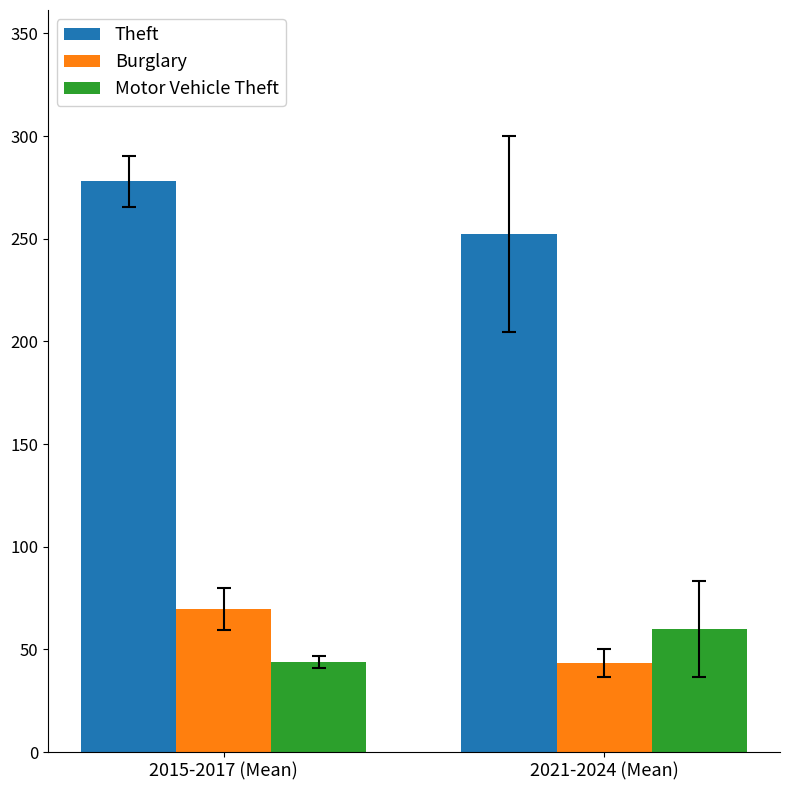

What position from the left is 2021-2024 (Mean)?

2